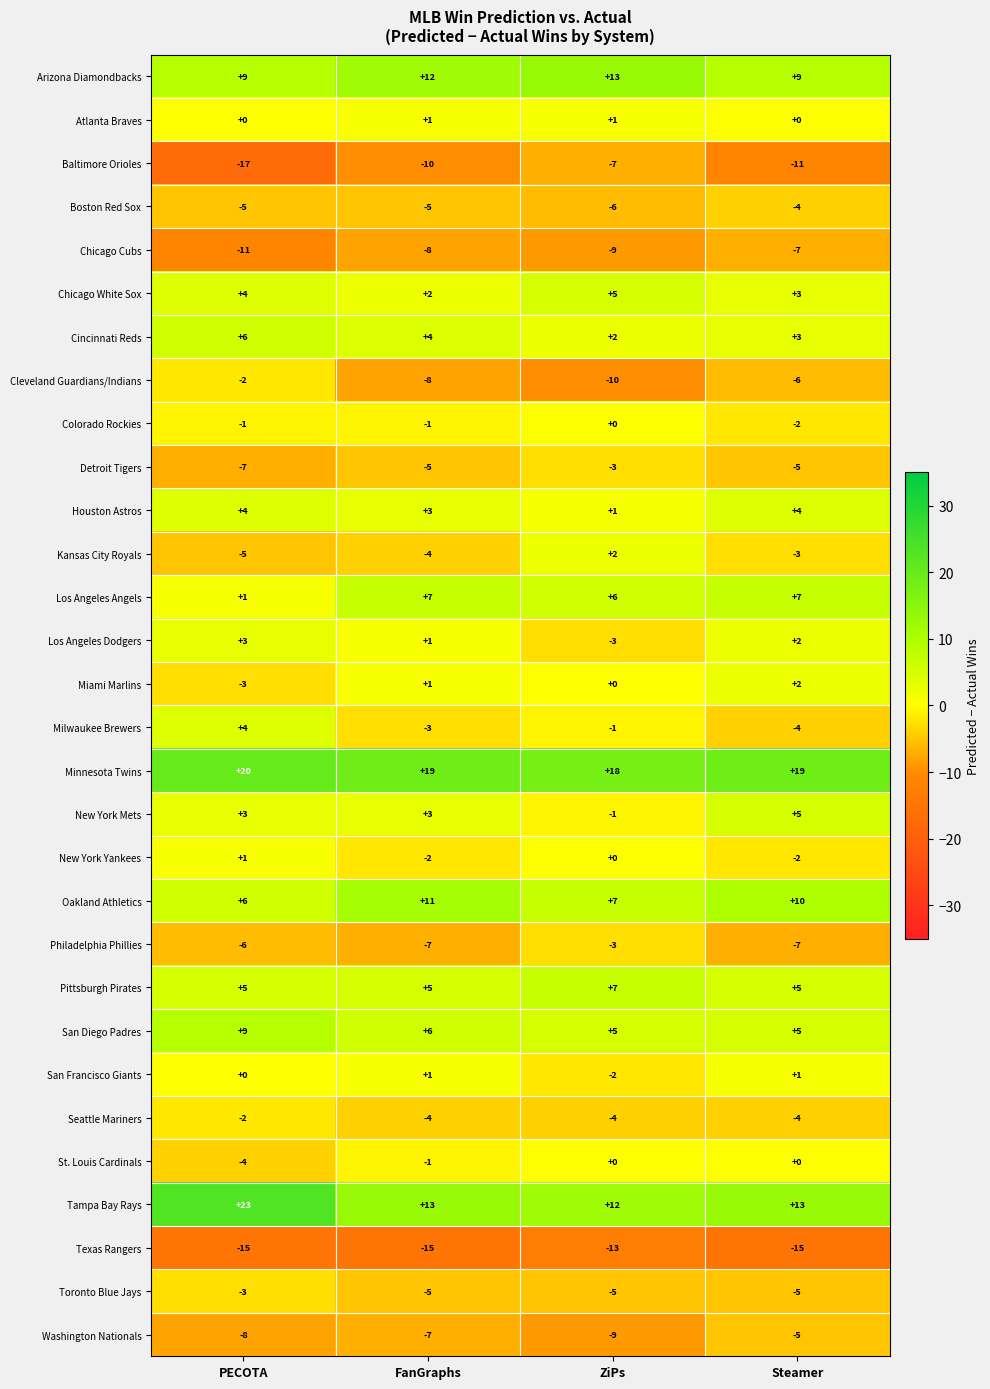

What is the sum of the Miami Marlins values at PECOTA and ZiPs?

-3